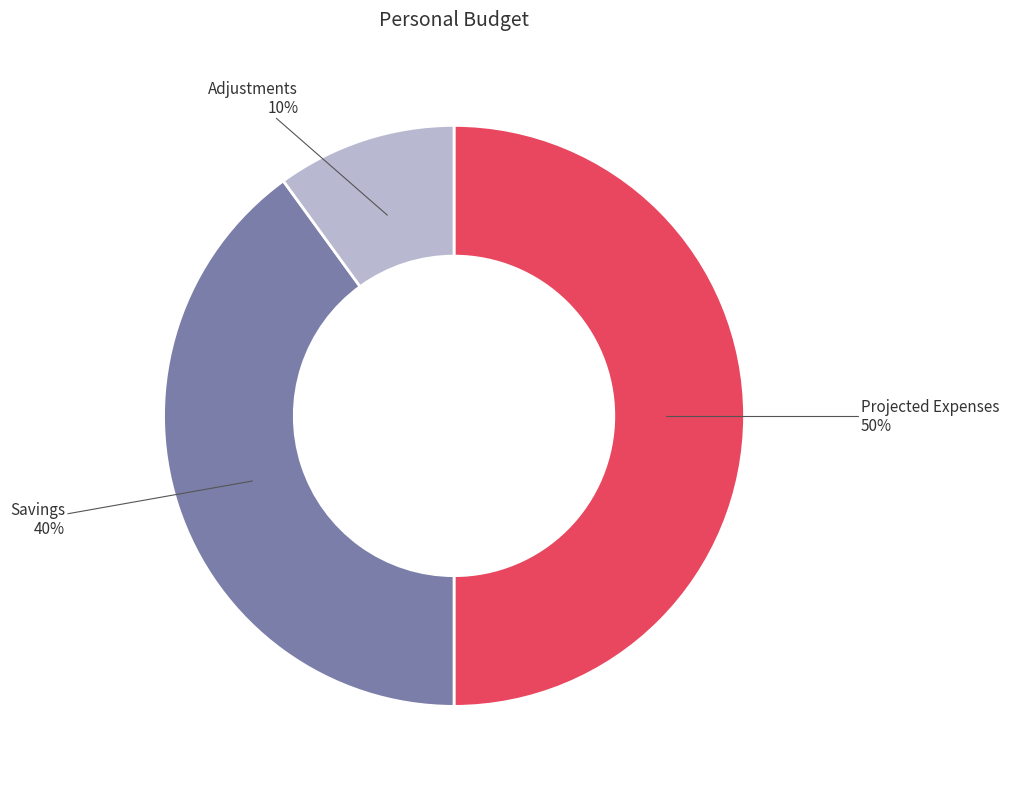

To the nearest percent, what is the difference between the largest and smallest slice percentages?

40%